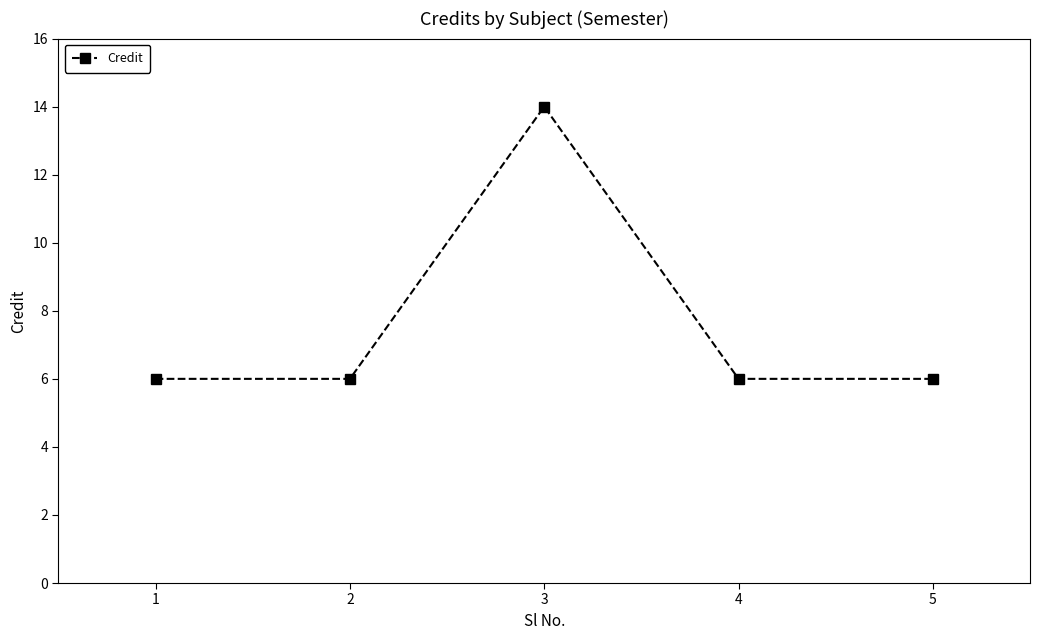

Approximately how many times larger is the value at 4 compared to 5?

1.0